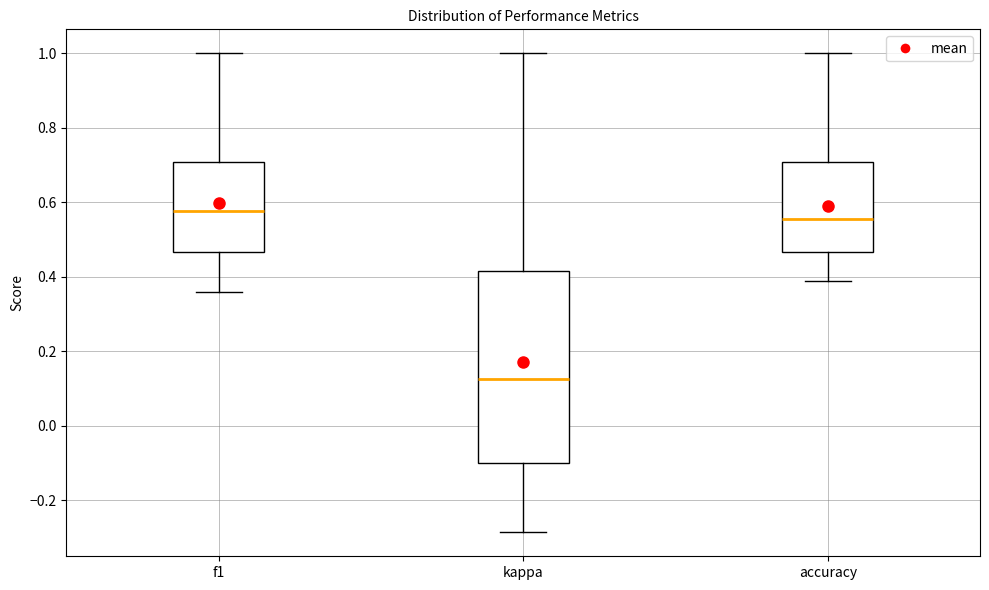

Comparing the boxes themselves (not the whiskers), which one is the tallest?

kappa